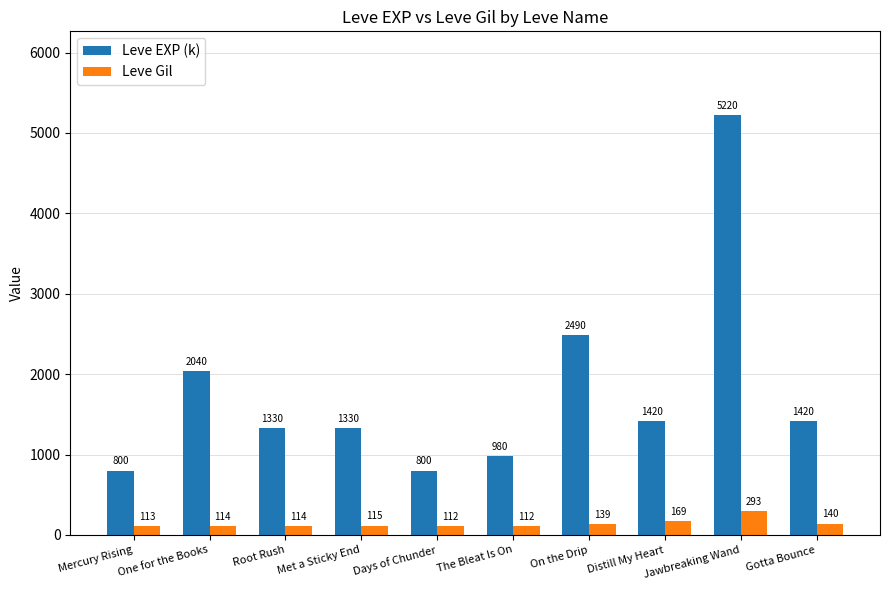

Which category has the highest value across all series?

Jawbreaking Wand